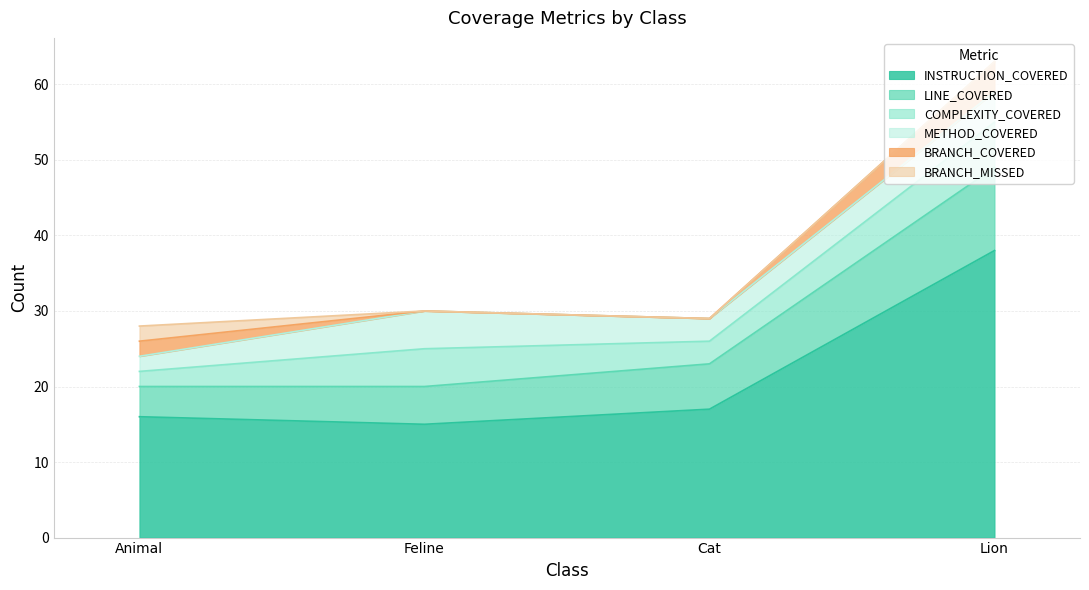

What is the lowest value of the COMPLEXITY_COVERED series?

2